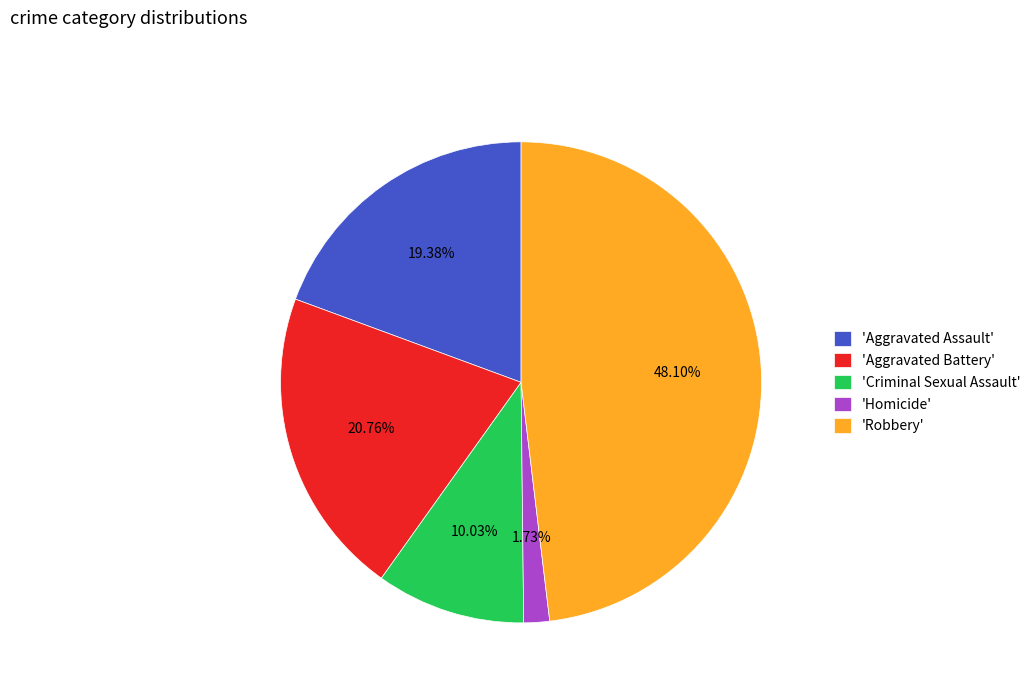

Which category has the biggest portion of the pie?

'Robbery'